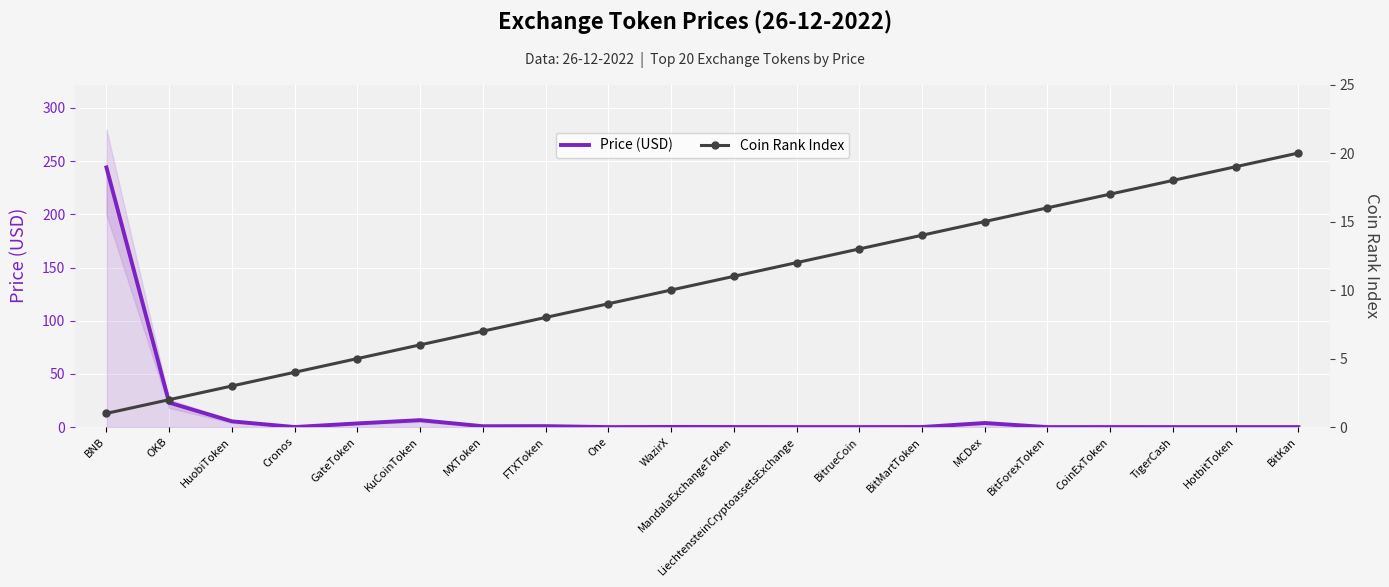

Reading right to left, extract all data points from this chart.

Price (USD): BitKan=0.0	HotbitToken=0.0	TigerCash=0.0	CoinExToken=0.0	BitForexToken=0.0	MCDex=3.9	BitMartToken=0.1	BitrueCoin=0.0	LiechtensteinCryptoassetsExchange=0.0	MandalaExchangeToken=0.1	WazirX=0.1	One=0.0	FTXToken=0.9	MXToken=0.8	KuCoinToken=6.5	GateToken=3.5	Cronos=0.1	HuobiToken=5.4	OKB=23.0	BNB=244.1
Coin Rank Index: BitKan=20.0	HotbitToken=19.0	TigerCash=18.0	CoinExToken=17.0	BitForexToken=16.0	MCDex=15.0	BitMartToken=14.0	BitrueCoin=13.0	LiechtensteinCryptoassetsExchange=12.0	MandalaExchangeToken=11.0	WazirX=10.0	One=9.0	FTXToken=8.0	MXToken=7.0	KuCoinToken=6.0	GateToken=5.0	Cronos=4.0	HuobiToken=3.0	OKB=2.0	BNB=1.0